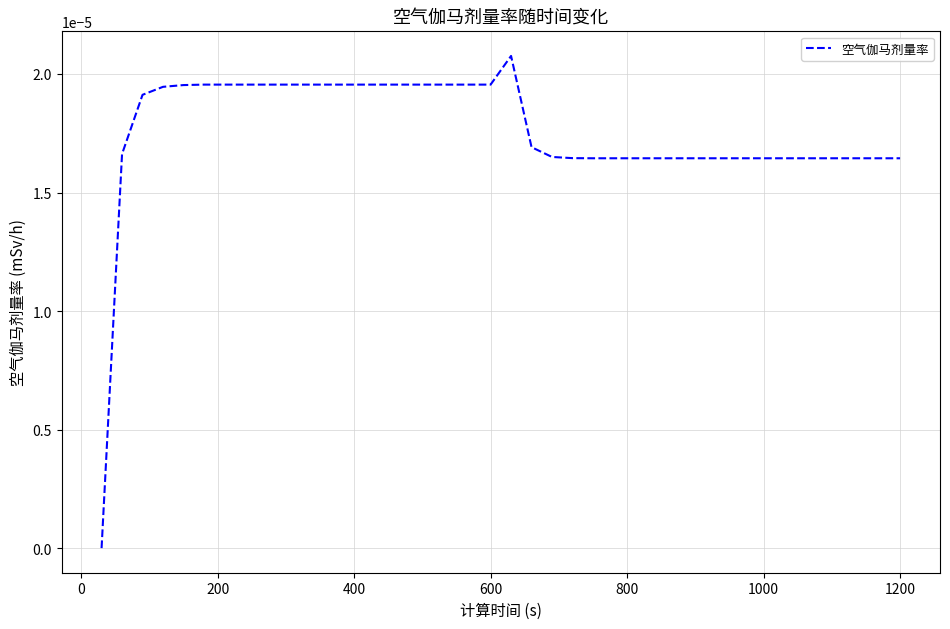

Is this an area chart (filled region under the line)?

No